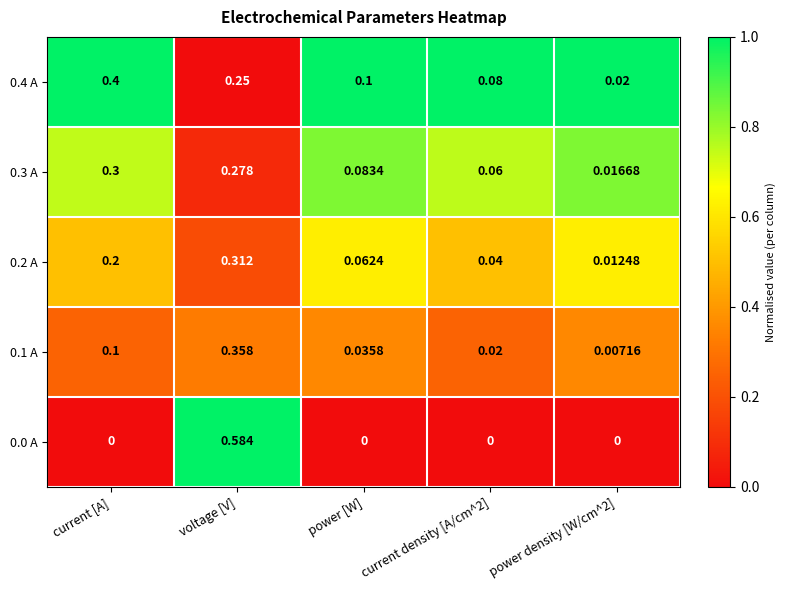

At which category is the sum across all series the highest?

voltage [V]